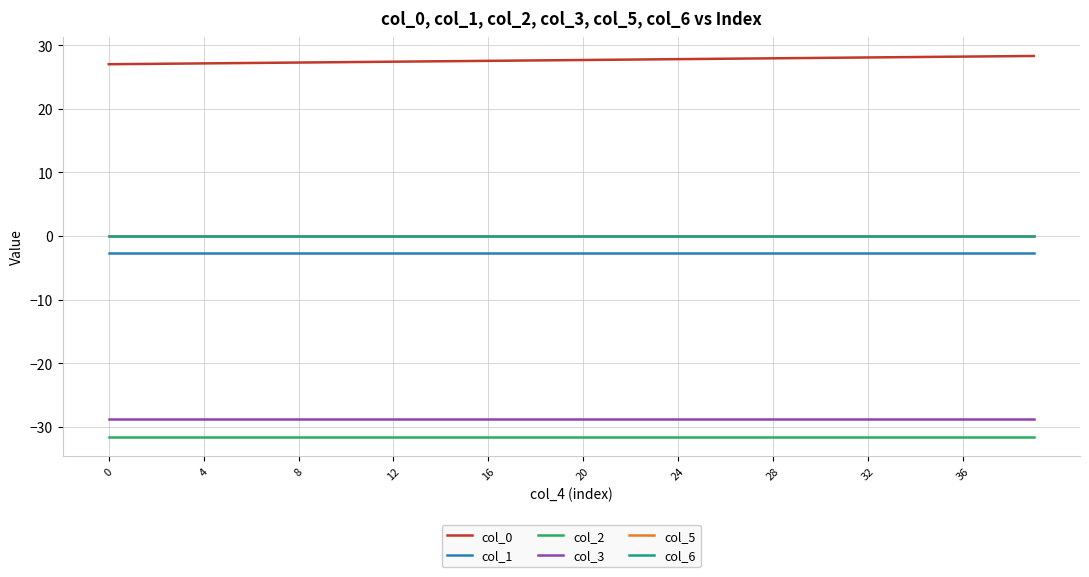

How many lines are shown in the chart?

6